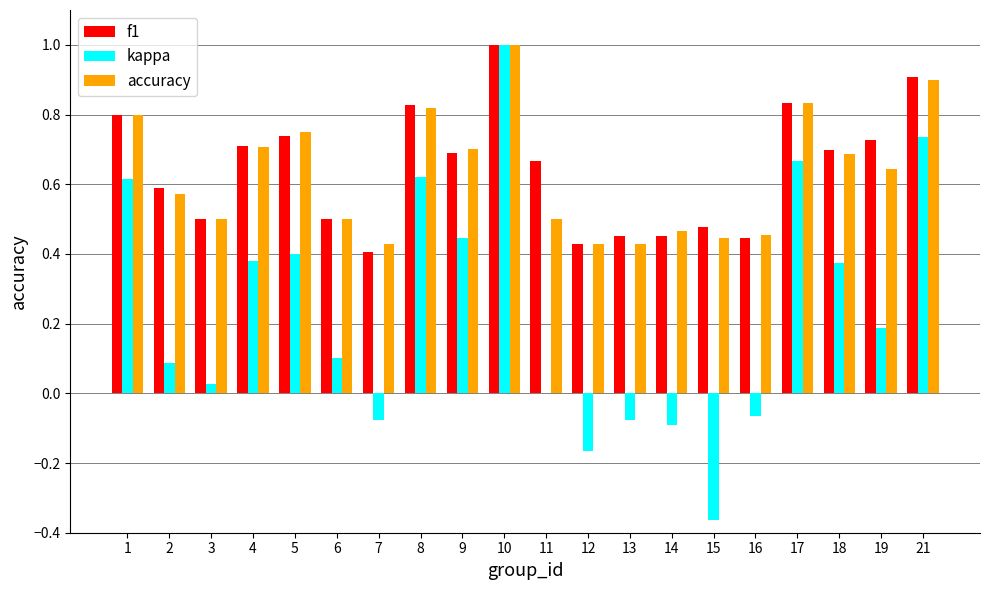

True or false: f1 has a value of 0.4 at 12.

True